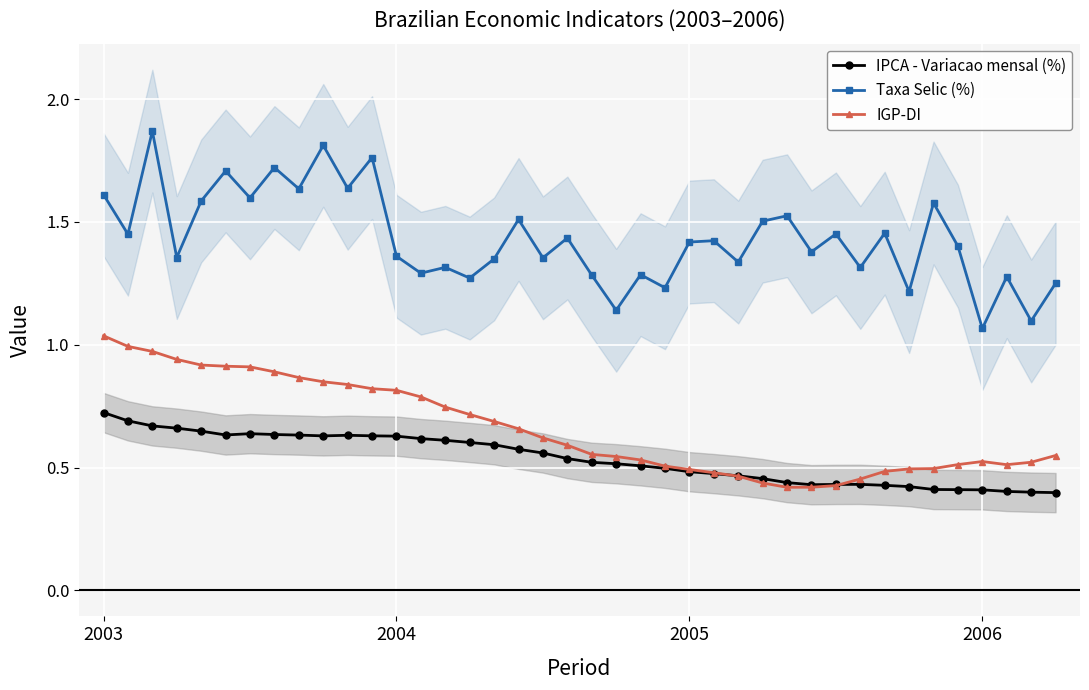

Count the number of data series in this chart.

3